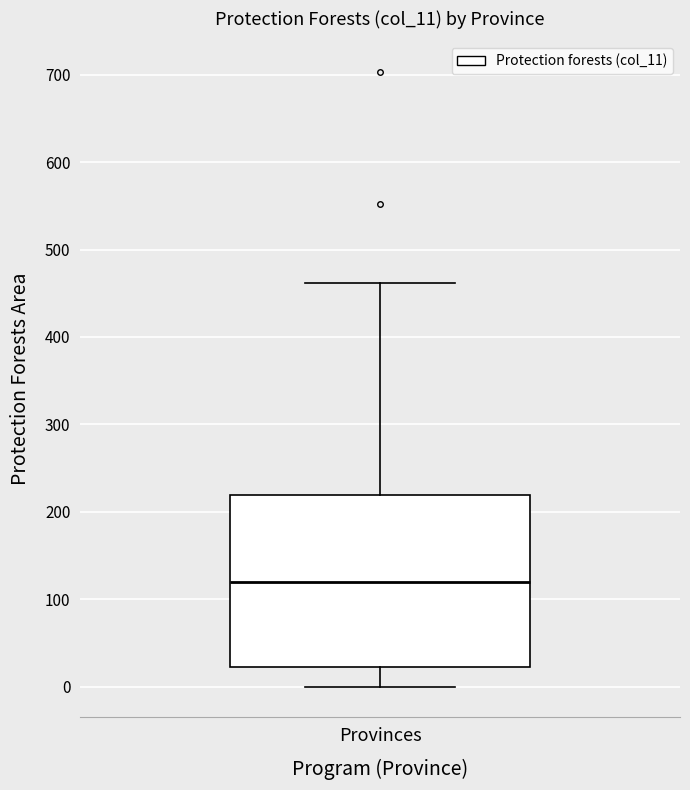

Where is the lower edge of the box for Provinces on the y-axis? The values are not printed on the chart, so give them approximately, as read against the axis.

20